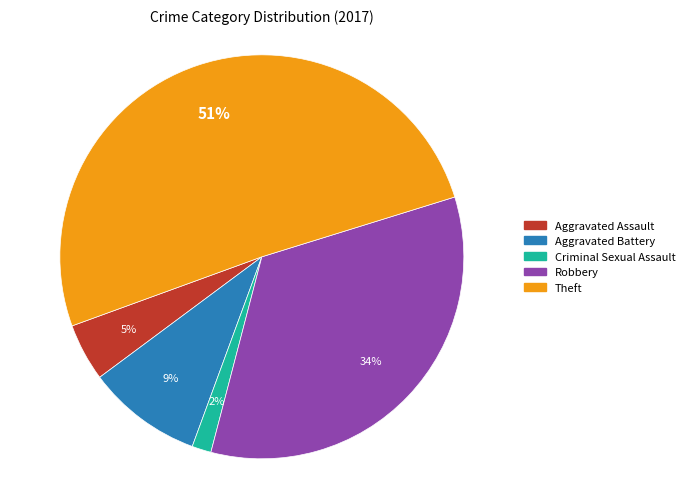

Which category has the biggest portion of the pie?

Theft